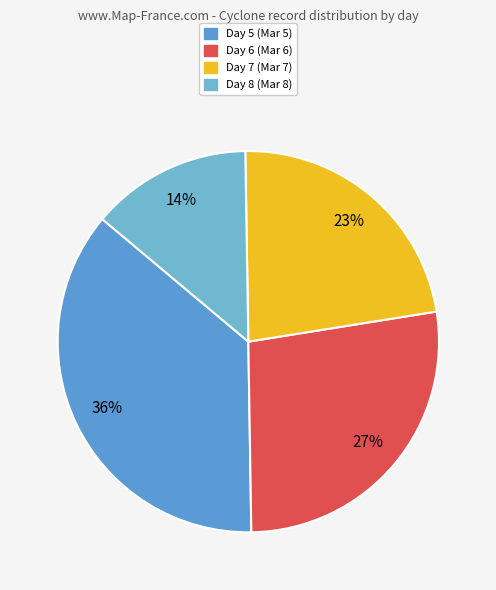

What is the ratio of the value at Day 7 to the value at Day 8?

1.7